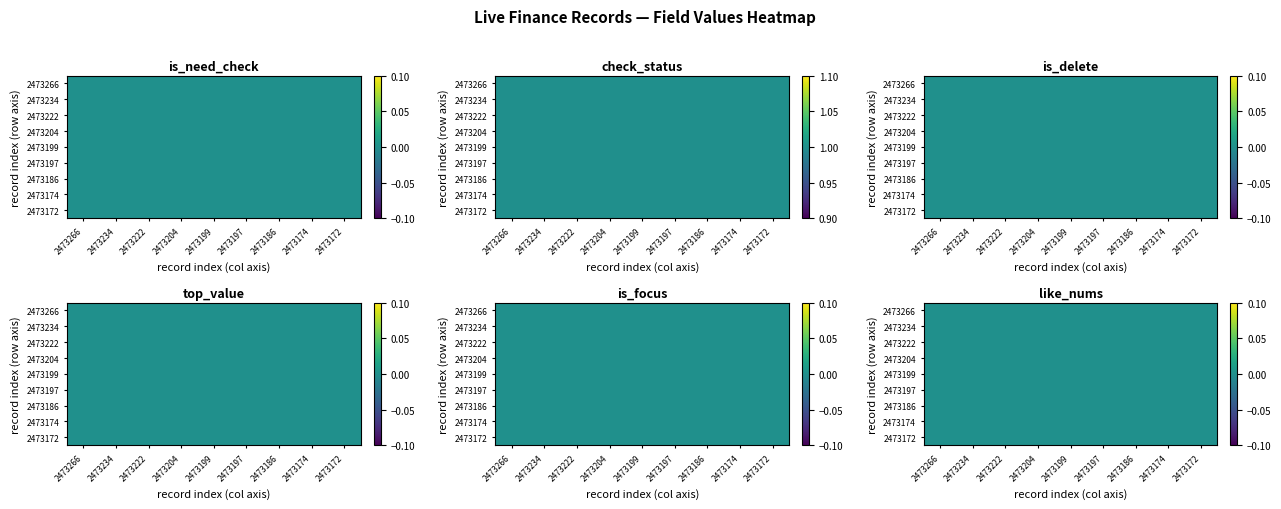

Which series has the largest total across all categories?

check_status